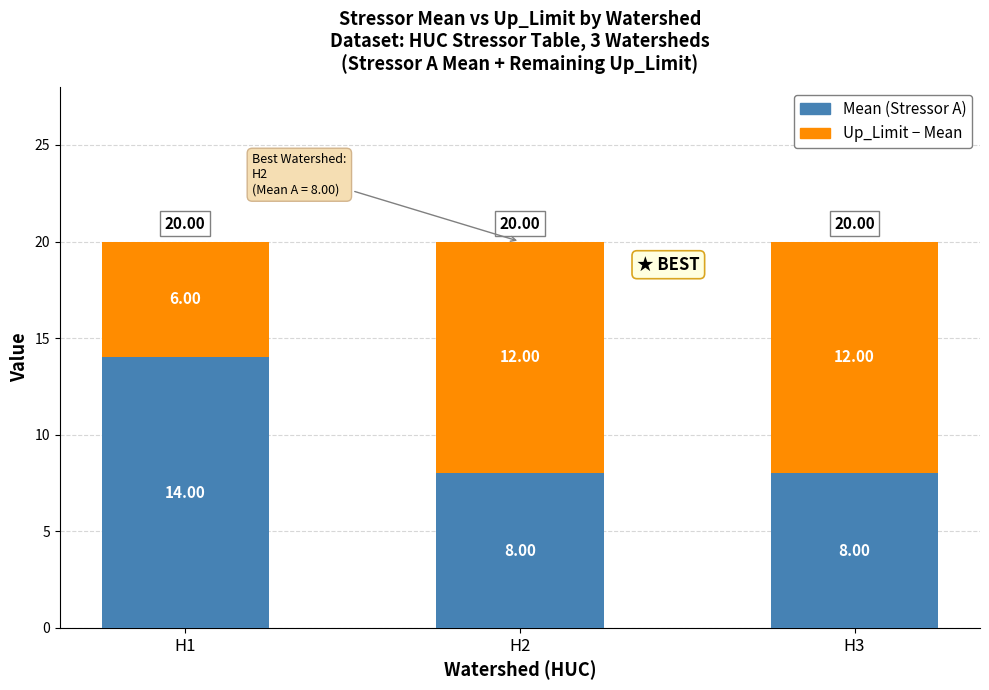

What is the total value across all series at H1?

20